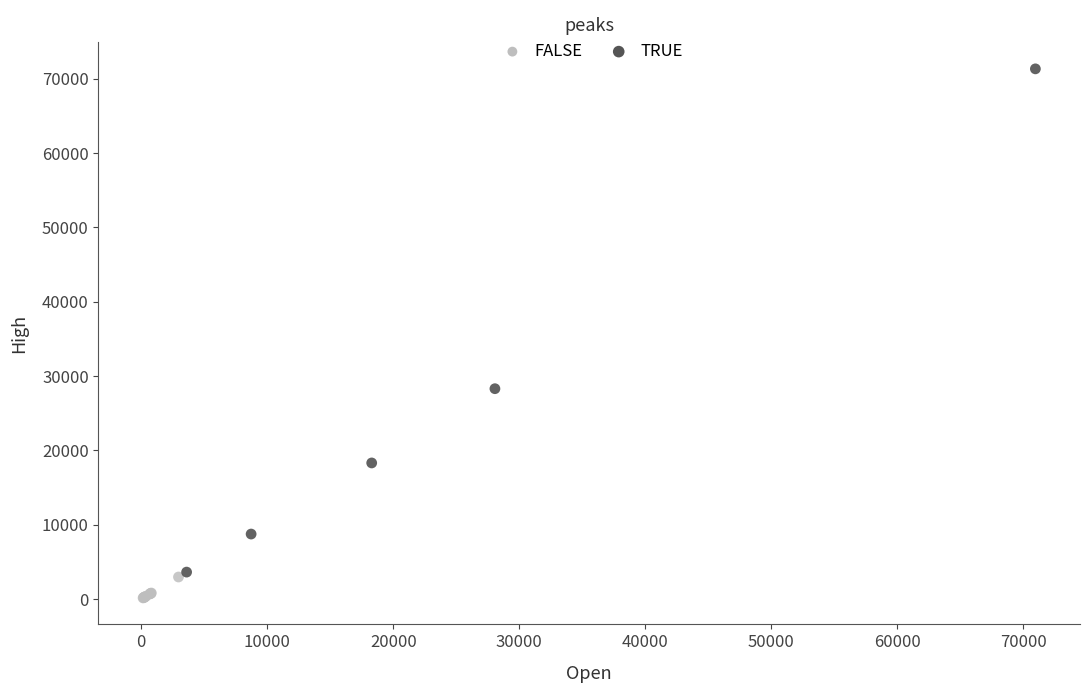

What are all the series names shown in the legend?

FALSE, TRUE